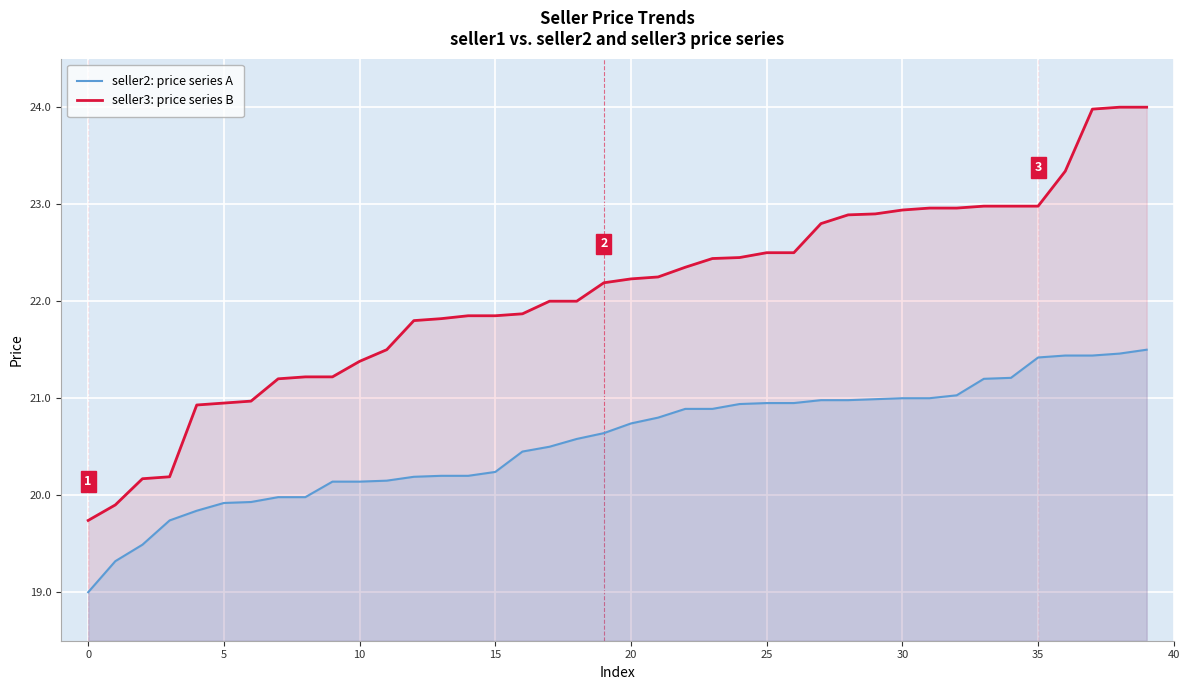

Where does the seller3: price series B series first go above 22?

19